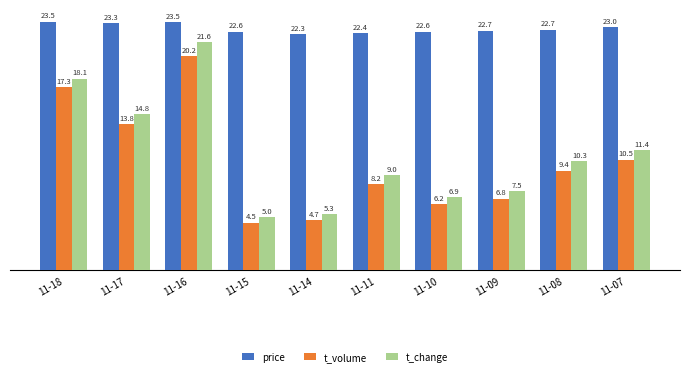

At which category is the sum across all series the highest?

11-16